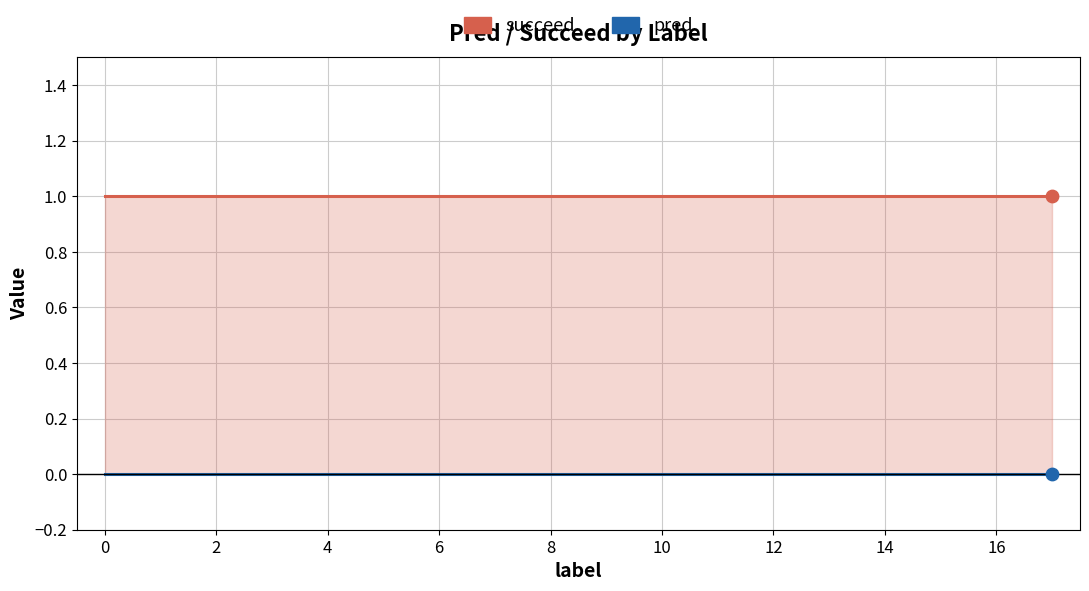

Which series has the largest total across all categories?

succeed